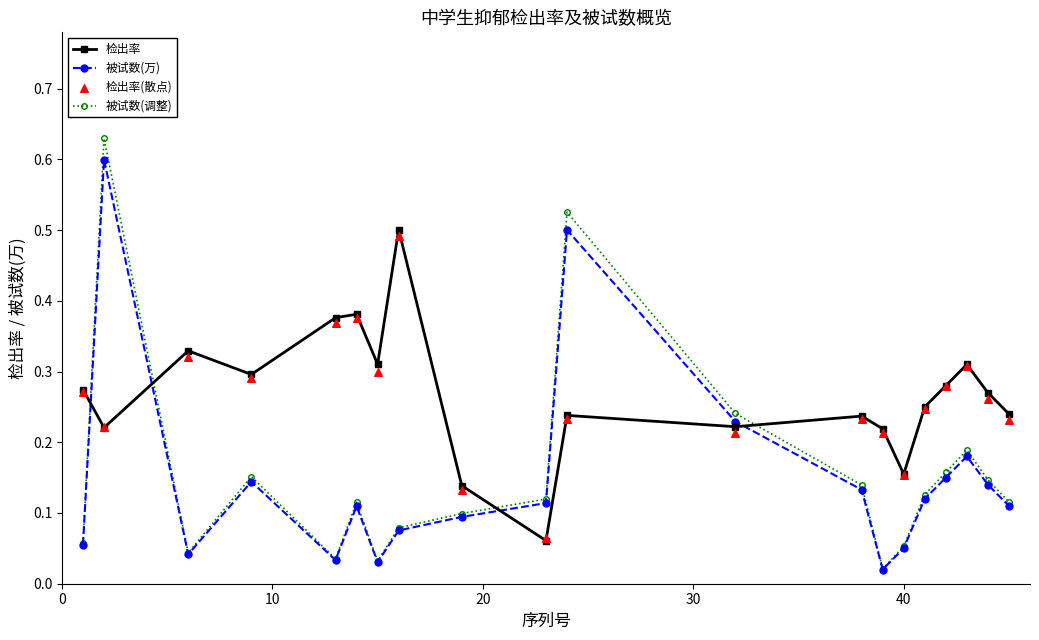

Which series has the largest total across all categories?

检出率